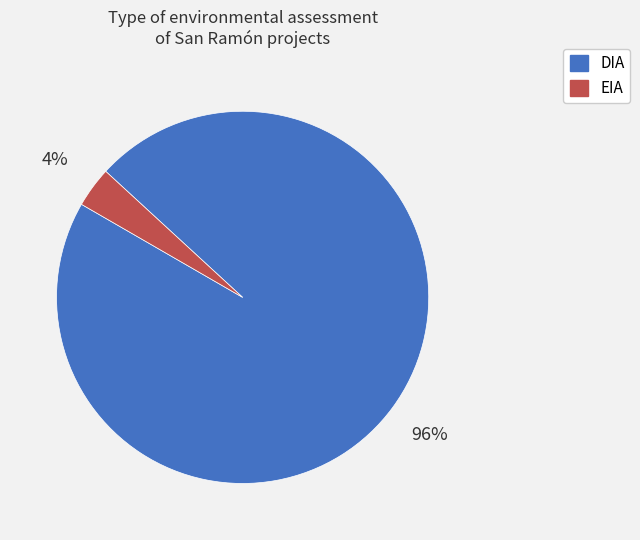

Is there a majority slice in this chart?

Yes